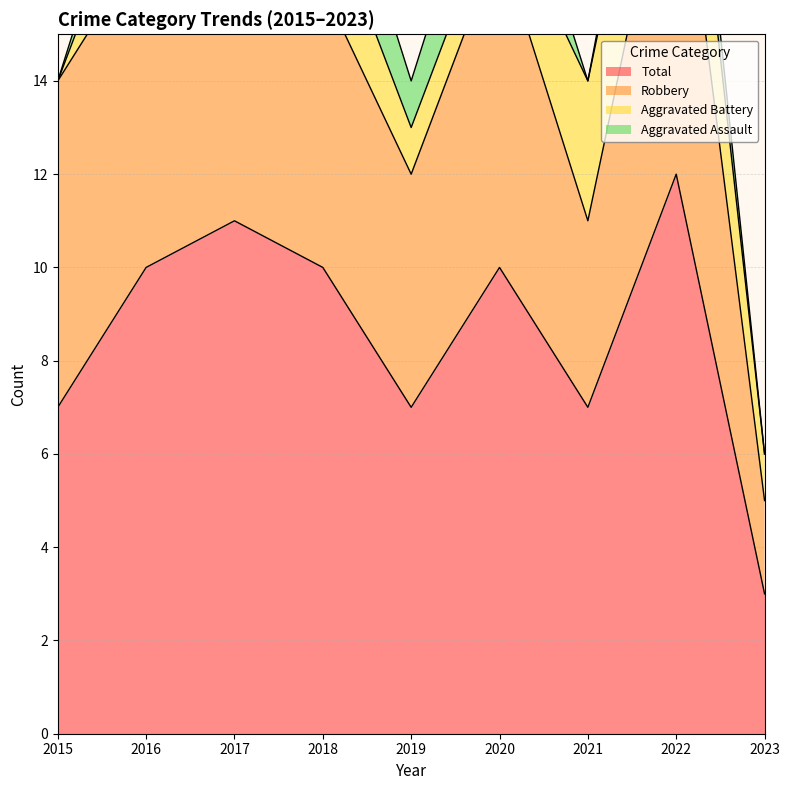

Reading left to right, extract all data points from this chart.

Aggravated Assault: 2015=0	2016=1	2017=2	2018=2	2019=1	2020=2	2021=0	2022=1	2023=0
Aggravated Battery: 2015=0	2016=2	2017=2	2018=2	2019=1	2020=1	2021=3	2022=3	2023=1
Robbery: 2015=7	2016=7	2017=7	2018=6	2019=5	2020=7	2021=4	2022=8	2023=2
Total: 2015=7	2016=10	2017=11	2018=10	2019=7	2020=10	2021=7	2022=12	2023=3